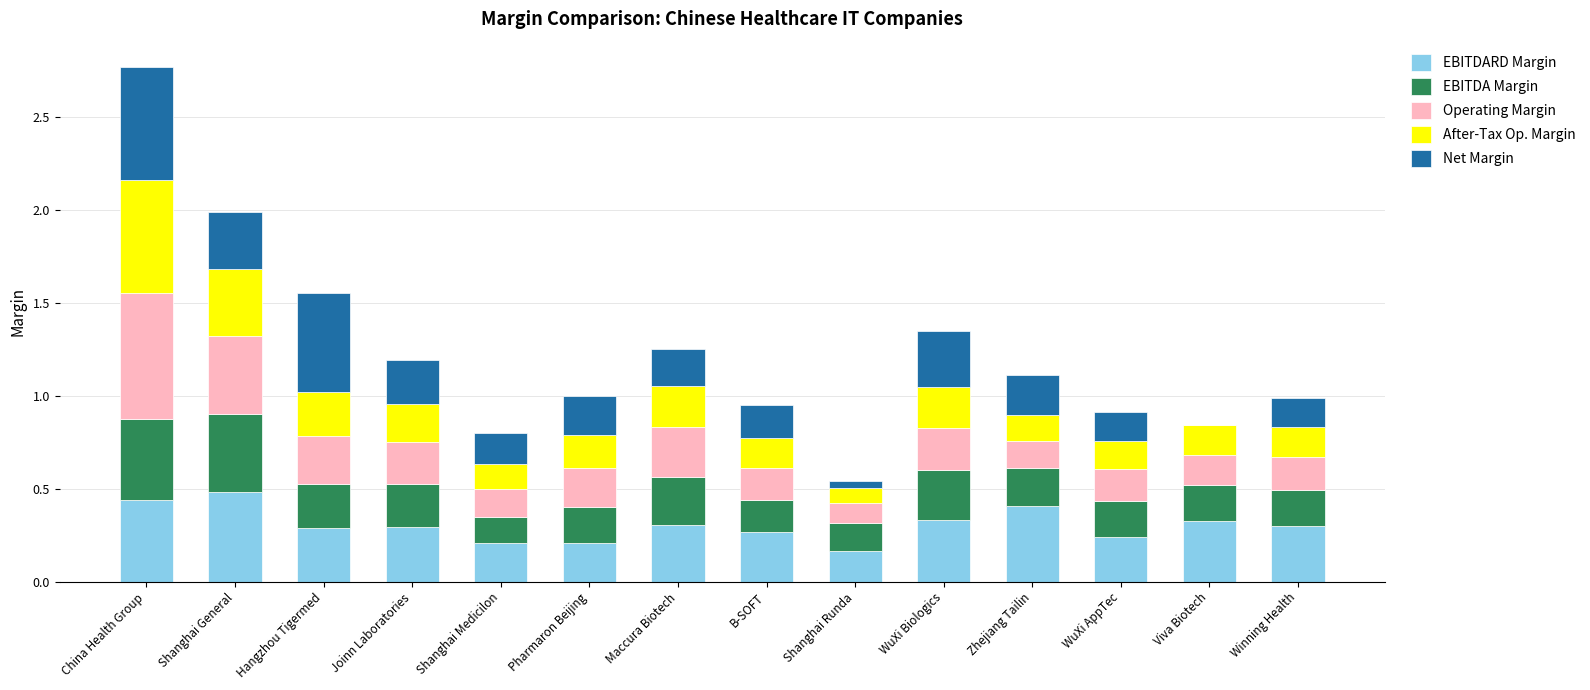

What is the total value across all series at WuXi Biologics?

1.3